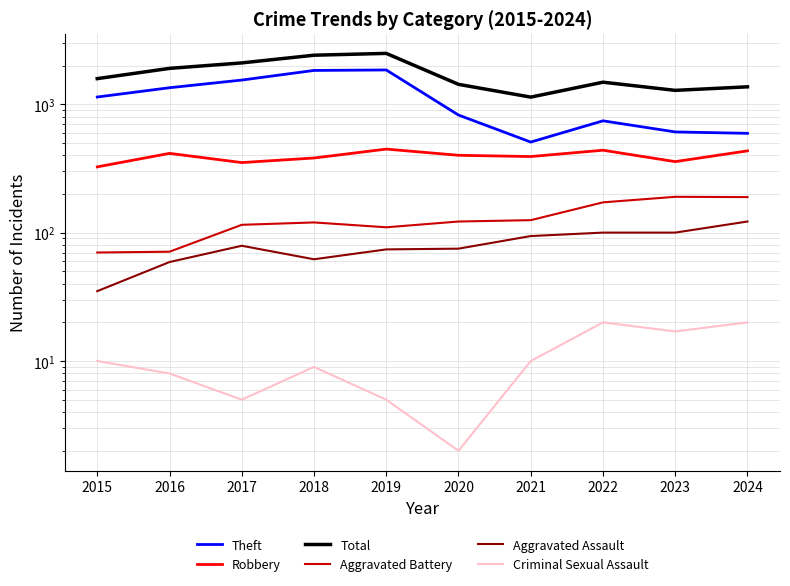

True or false: Aggravated Assault has a value of 21 at 2017.

False